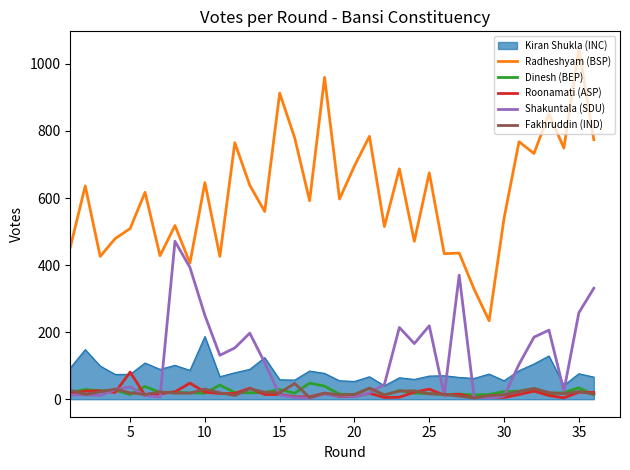

How many lines are shown in the chart?

6